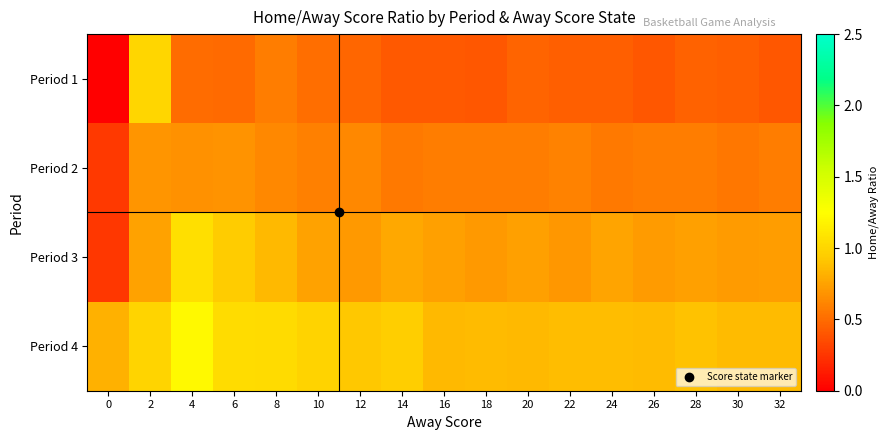

Reading left to right, list all the values displayed in this chart.

Period 1: 0=0.0	2=1.0	4=0.5	6=0.5	8=0.6	10=0.5	12=0.5	14=0.4	16=0.4	18=0.4	20=0.5	22=0.4	24=0.4	26=0.4	28=0.5	30=0.4	32=0.4
Period 2: 0=0.3	2=0.7	4=0.7	6=0.7	8=0.6	10=0.6	12=0.6	14=0.6	16=0.6	18=0.6	20=0.6	22=0.6	24=0.6	26=0.6	28=0.6	30=0.6	32=0.6
Period 3: 0=0.3	2=0.7	4=1.1	6=0.9	8=0.9	10=0.7	12=0.7	14=0.8	16=0.7	18=0.7	20=0.7	22=0.7	24=0.8	26=0.7	28=0.7	30=0.7	32=0.7
Period 4: 0=0.8	2=1.0	4=1.2	6=1.0	8=1.0	10=1.0	12=0.9	14=0.9	16=0.9	18=0.9	20=0.9	22=0.9	24=0.9	26=0.9	28=0.9	30=0.9	32=0.9